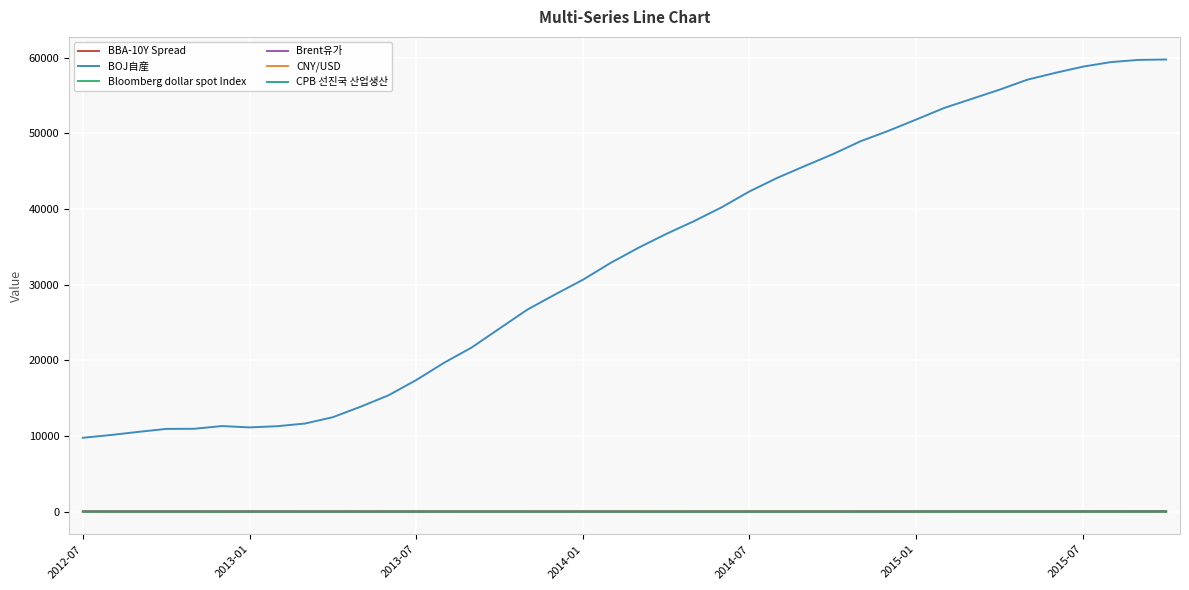

What is the lowest value of the CNY/USD series?

0.1